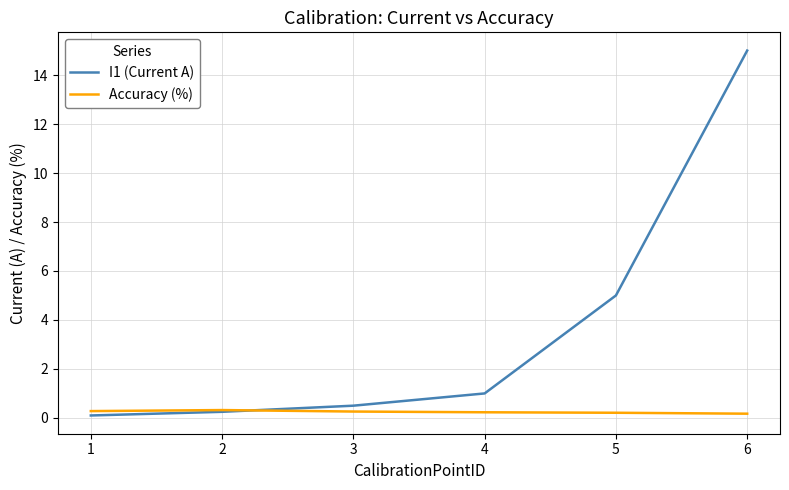

Which category has the highest value across all series?

6